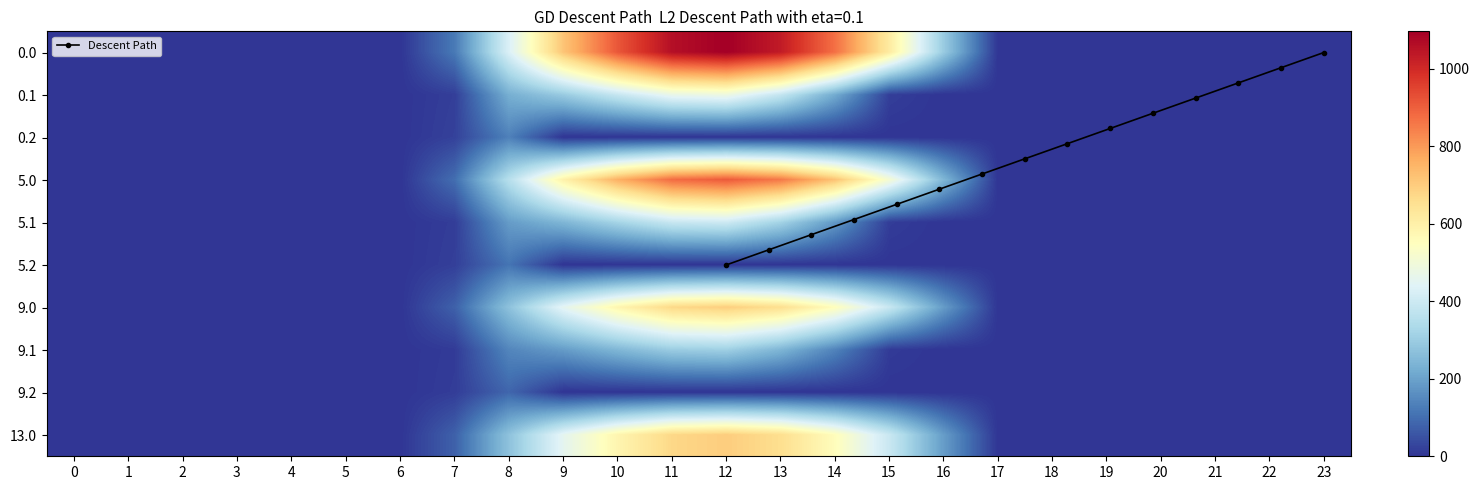

Where is 0.1 nearest to the value 242?

8